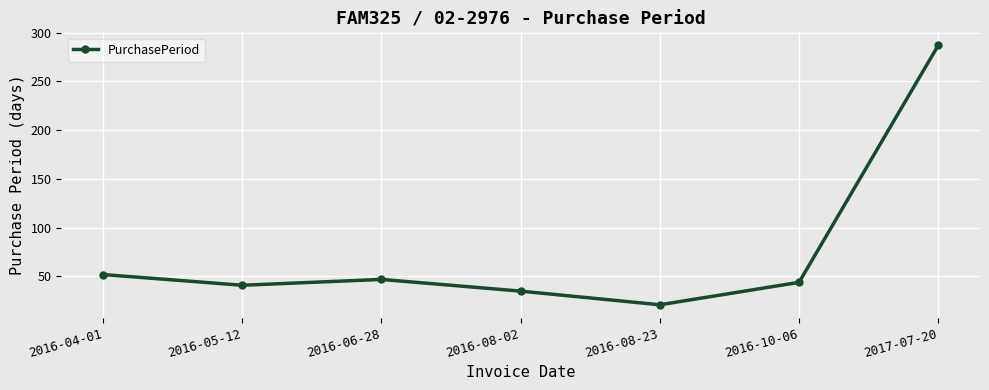

Rank the categories by value from lowest to highest.

2016-08-23, 2016-08-02, 2016-05-12, 2016-10-06, 2016-06-28, 2016-04-01, 2017-07-20